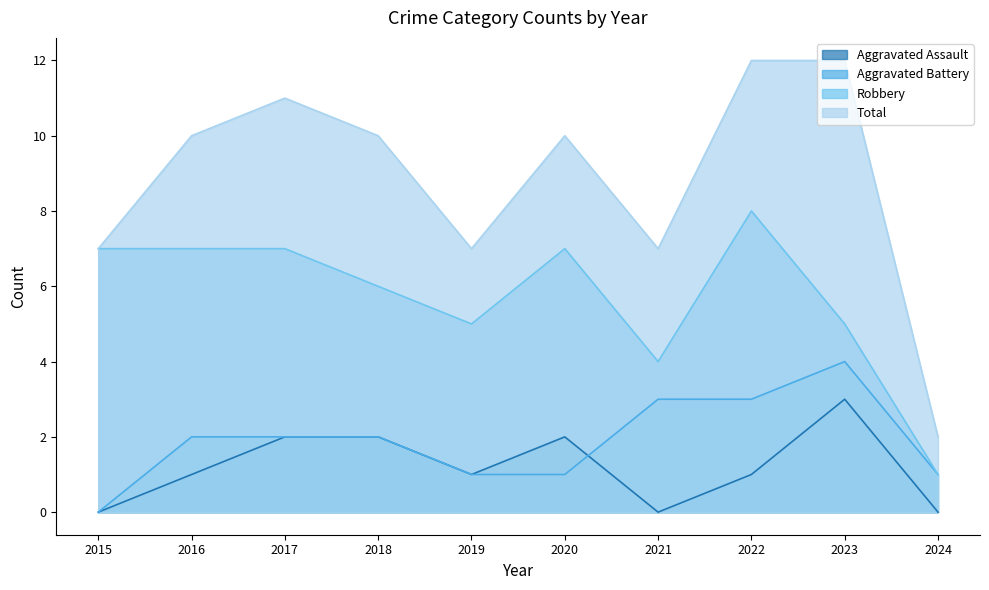

At how many categories does at least one series exceed 9?

6